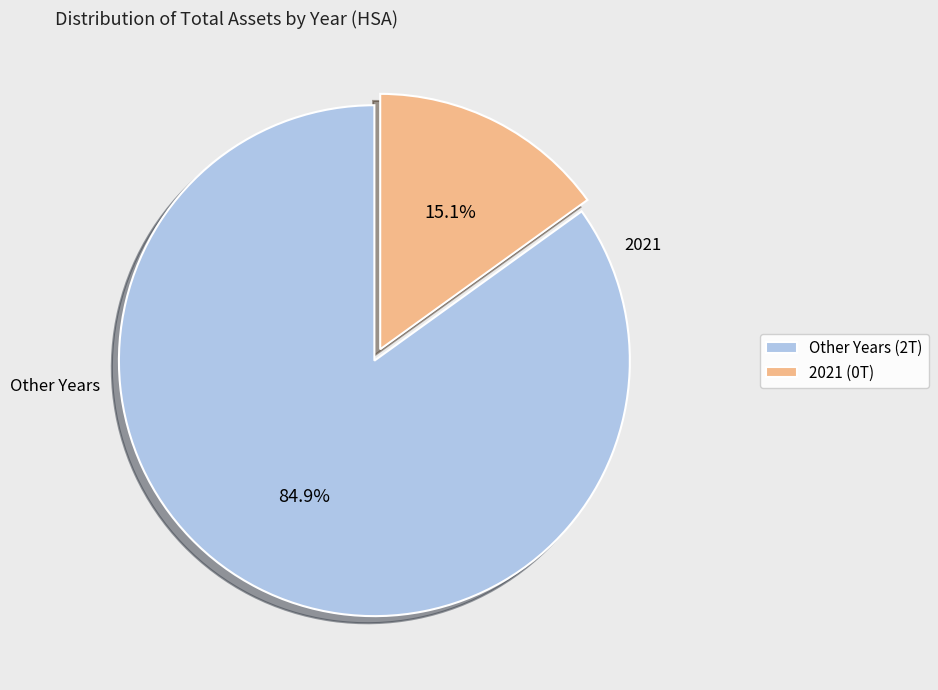

How much of the chart is everything except Other Years (2T)?

15.1%